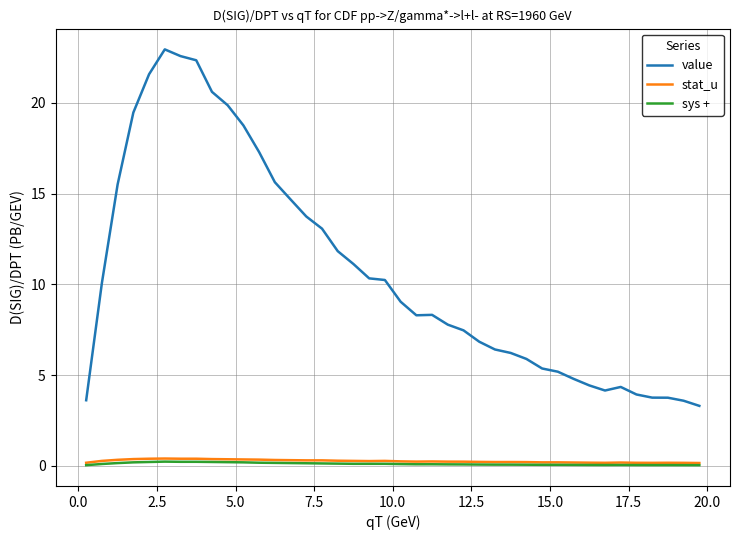

True or false: value and sys + intersect in this chart.

False